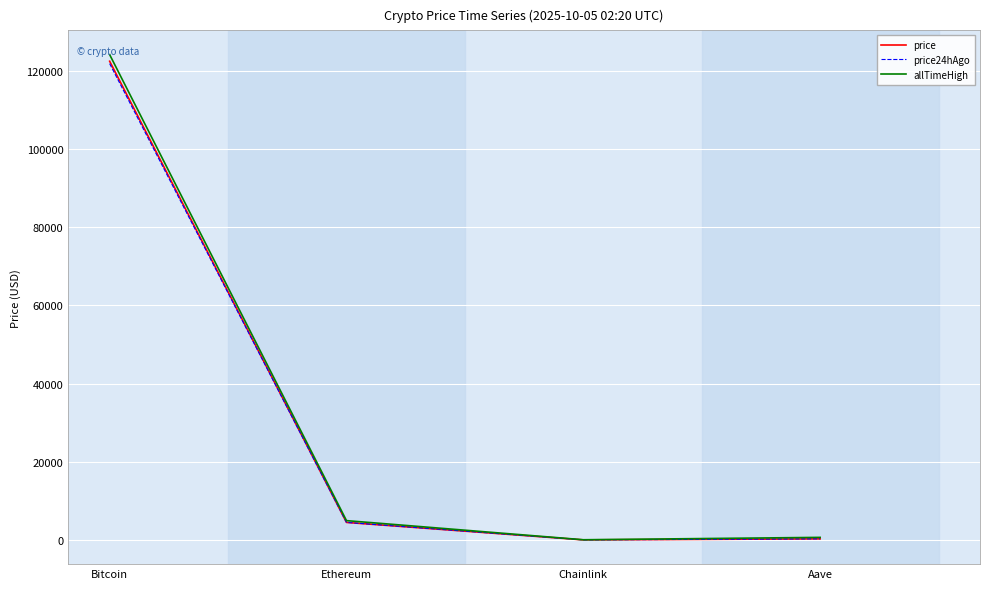

Which series has the largest range (max minus min)?

allTimeHigh